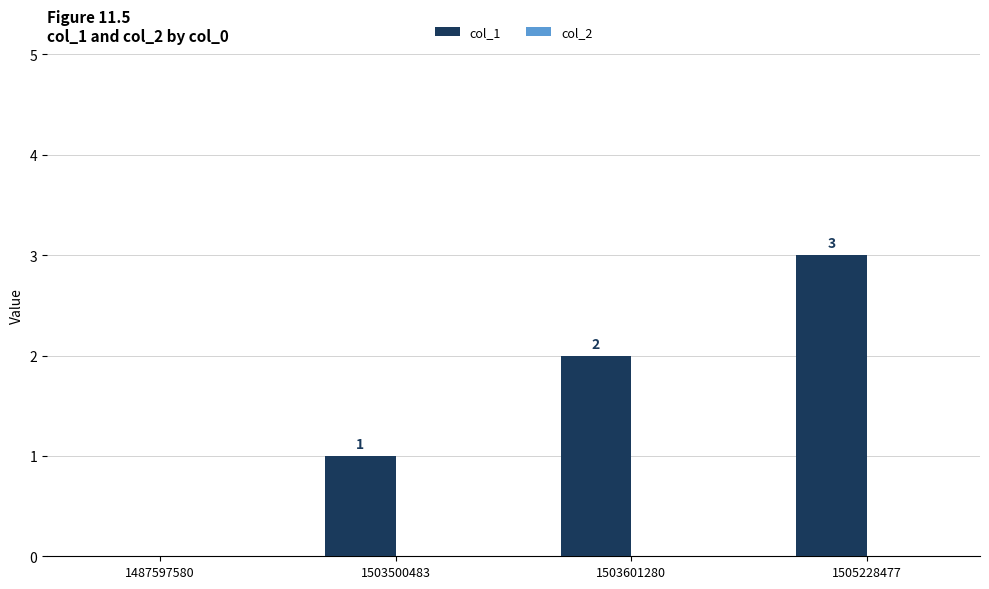

Does the chart contain stacked bars?

No